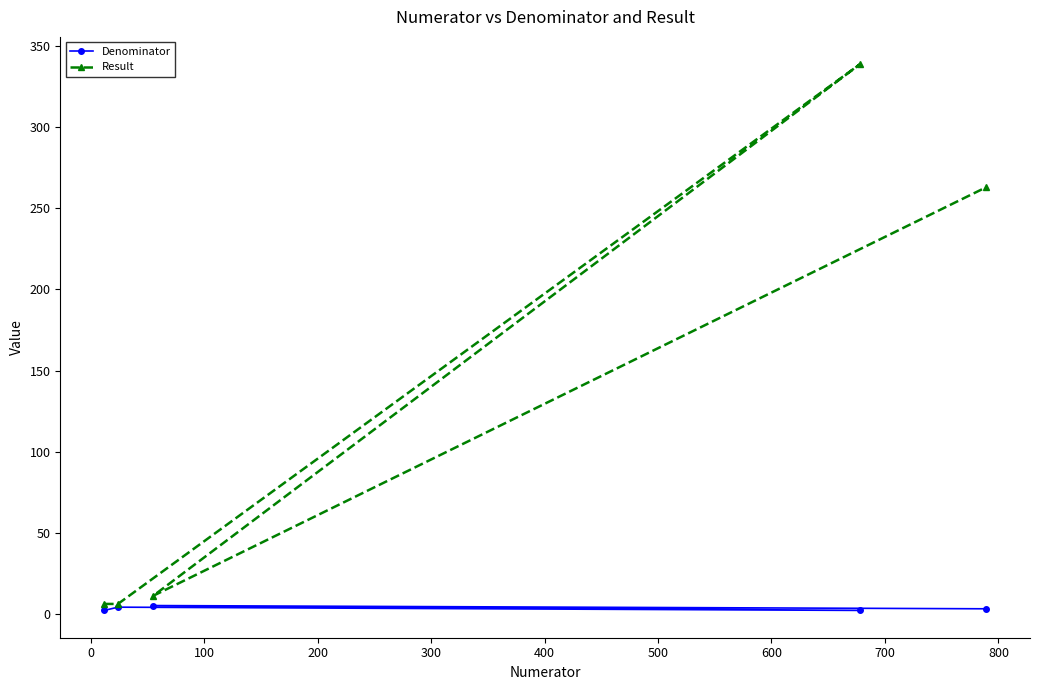

What is the minimum value for Denominator?

2